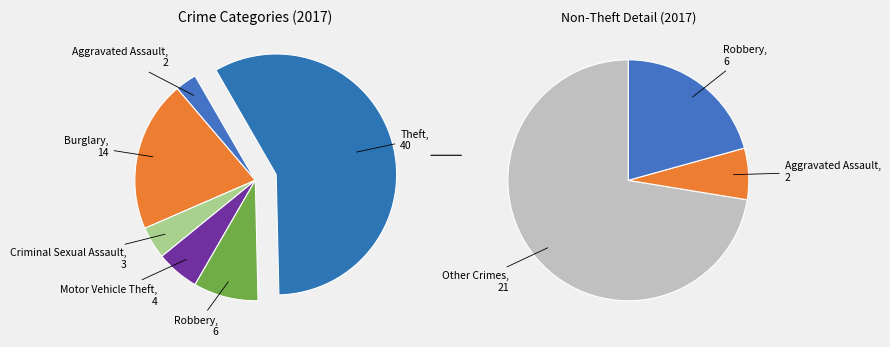

How many segments does this pie chart have?

6